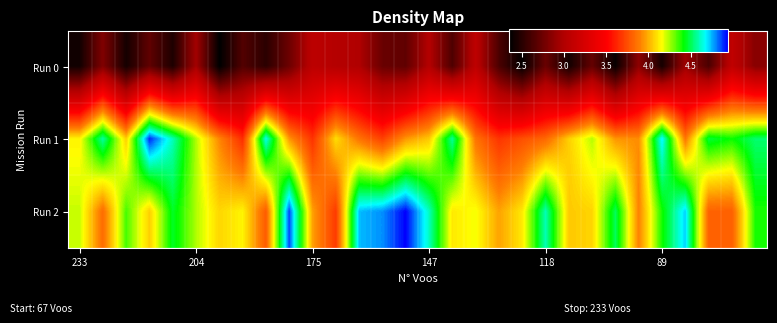

At how many categories does at least one series exceed 2?

30